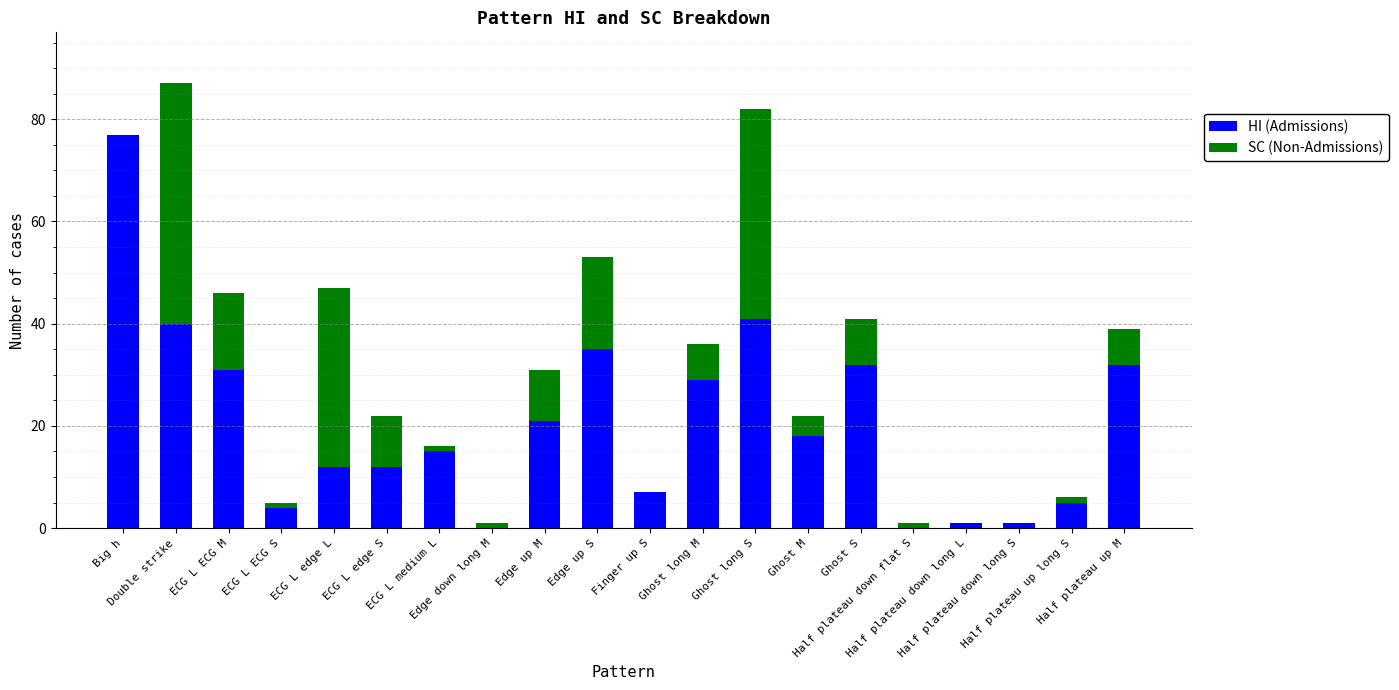

Rank the series by their maximum value, from highest to lowest.

HI (Admissions), SC (Non-Admissions)